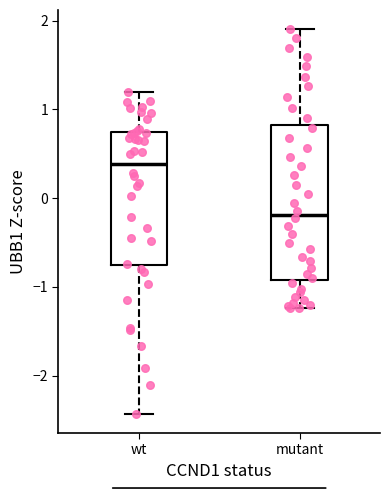

Where does the upper whisker of the box for wt end on the y-axis? The values are not printed on the chart, so give them approximately, as read against the axis.

1.2